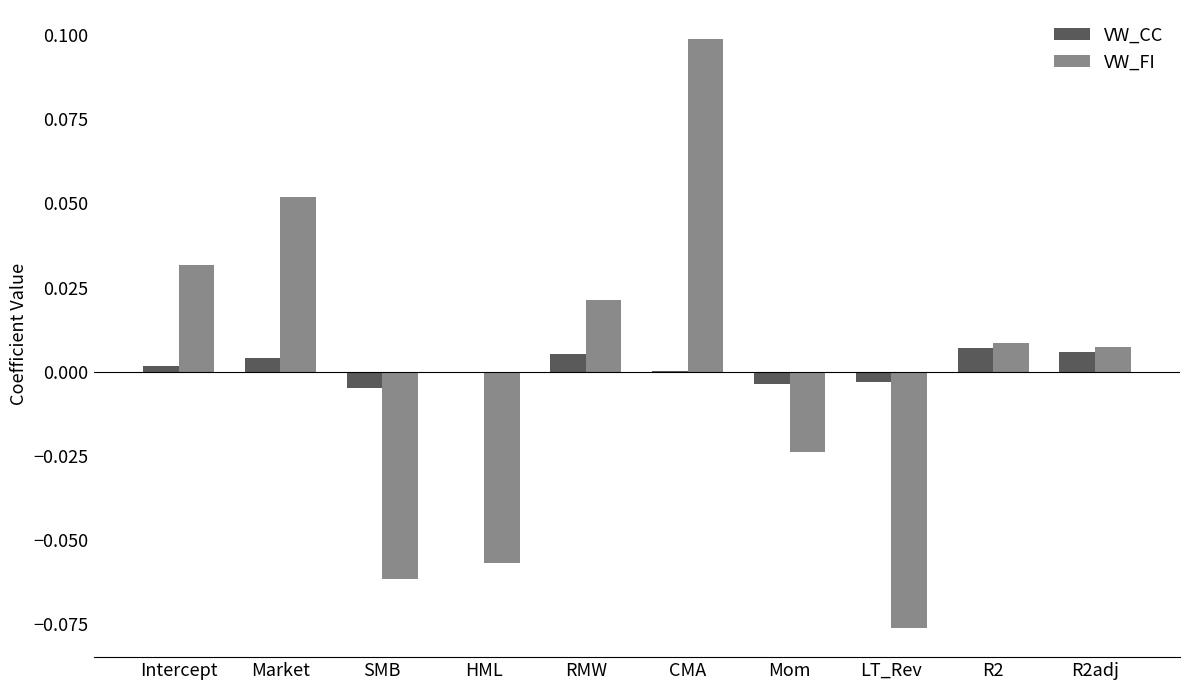

Which series changed the most between SMB and R2adj?

VW_FI